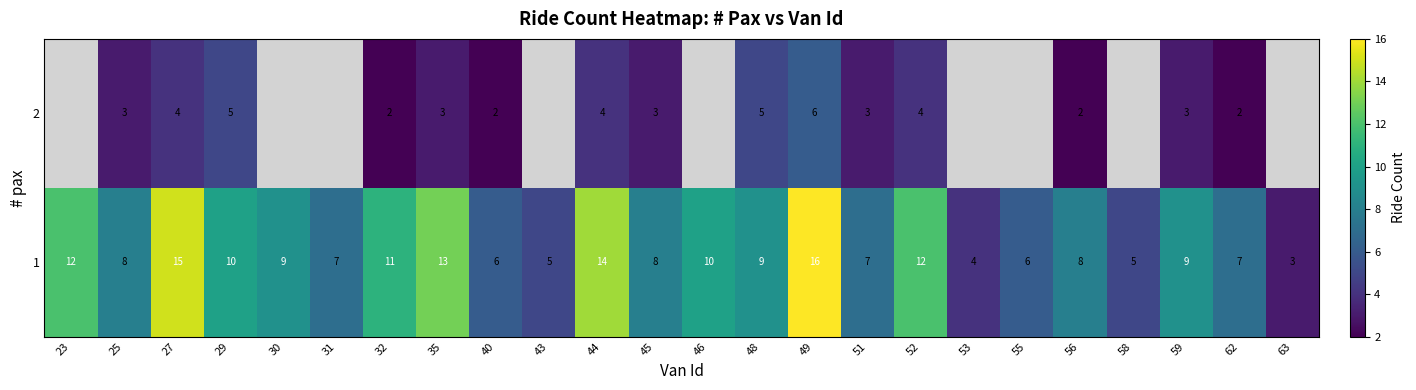

What is the maximum value shown in the chart?

16.0